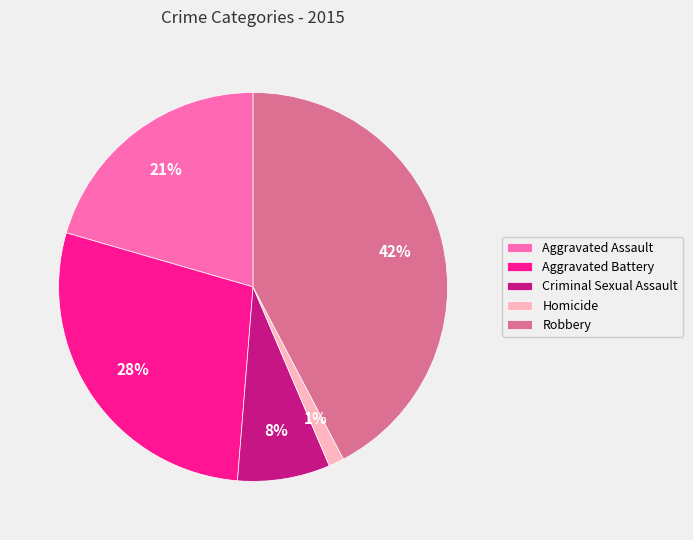

Which category has the smallest portion of the pie?

Homicide